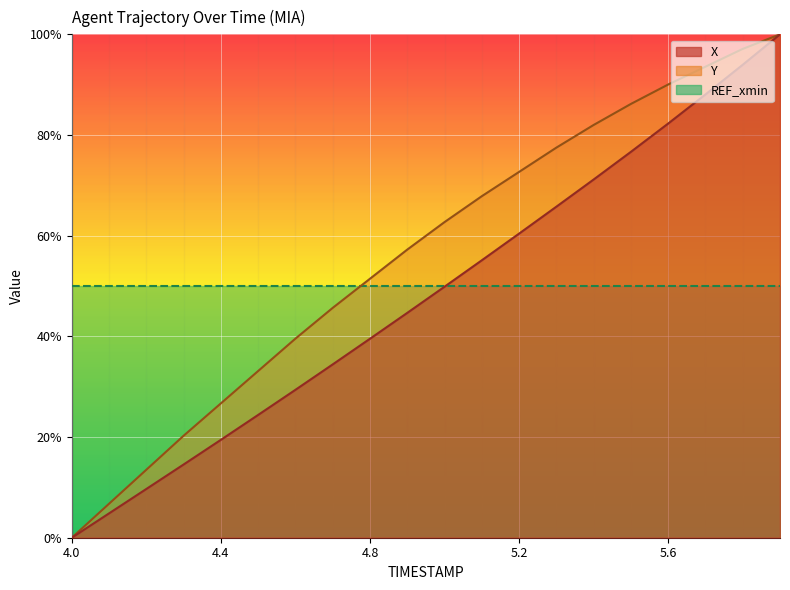

True or false: Y and X cross at least once.

False